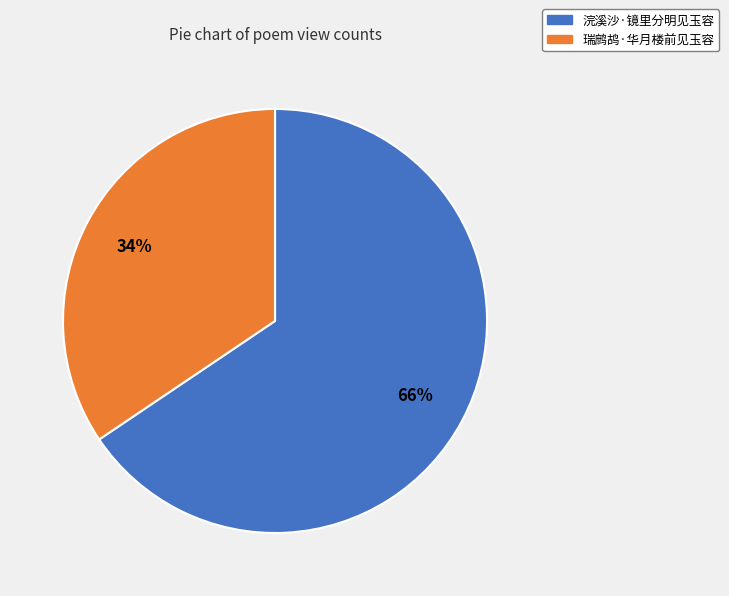

How many segments does this pie chart have?

2